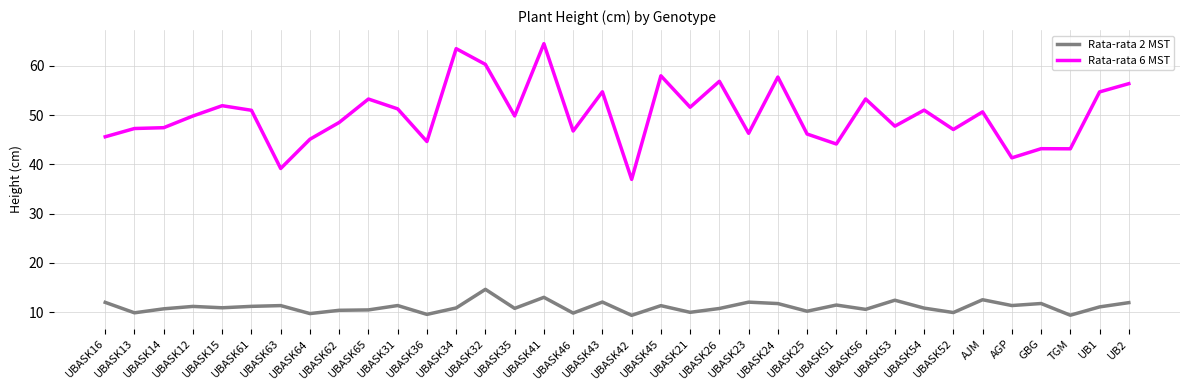

True or false: Rata-rata 6 MST and Rata-rata 2 MST cross at least once.

False